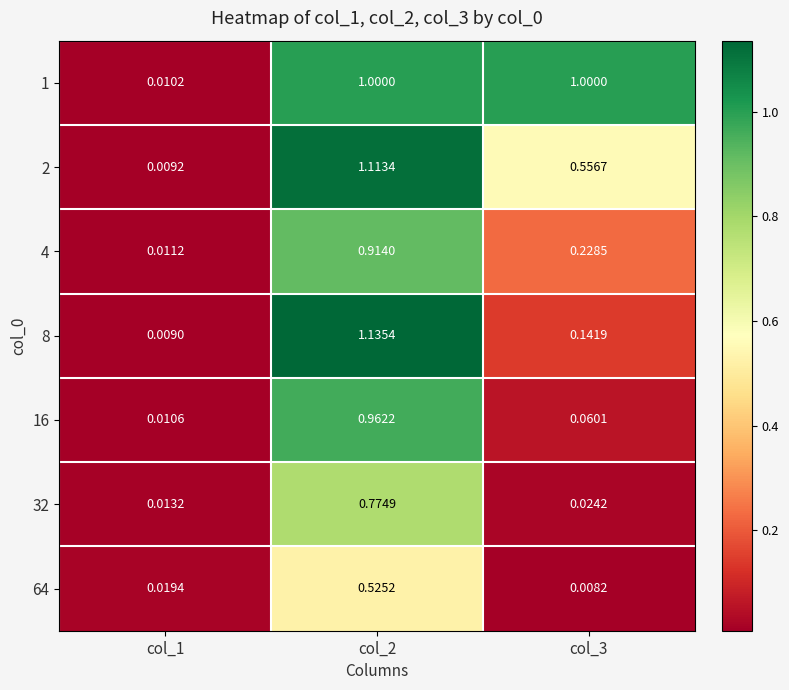

Is the value of 4 at col_2 greater than the value of 8 at col_3?

Yes